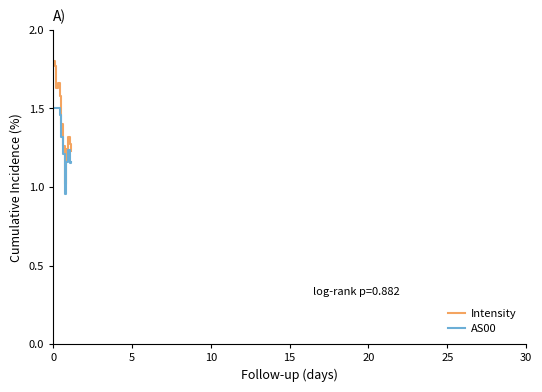

List the series in order of their overall mean, lowest first.

AS00, Intensity